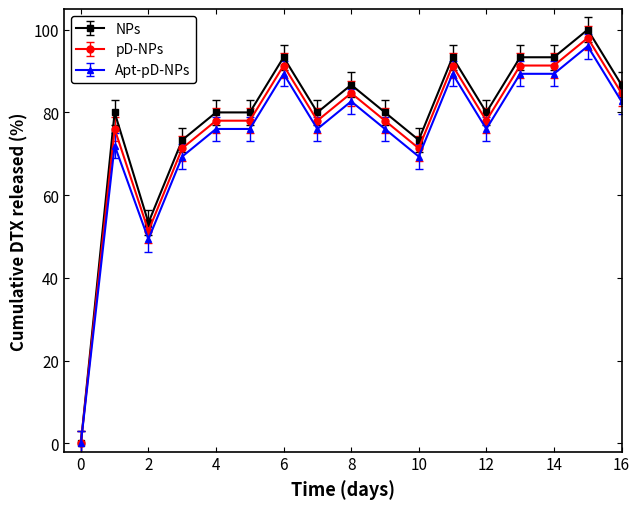

Which series has the largest range (max minus min)?

NPs